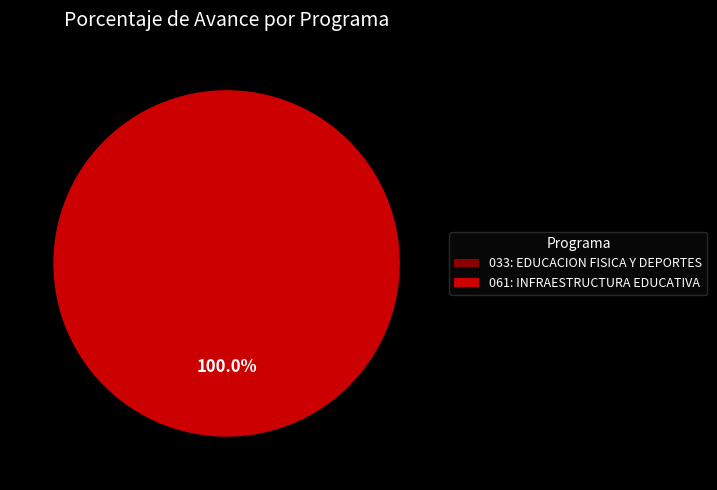

Count the number of slices in the pie.

2